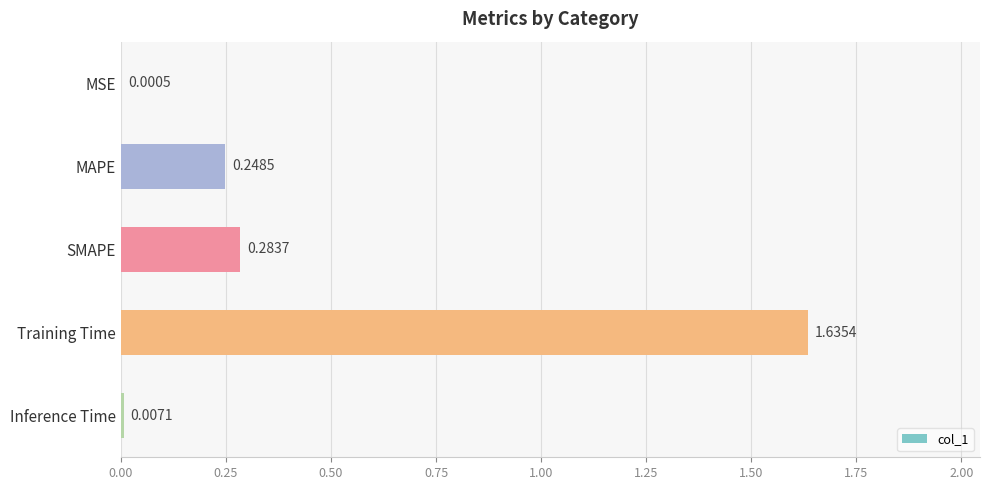

What is the change in value from Training Time to Inference Time?

-1.6